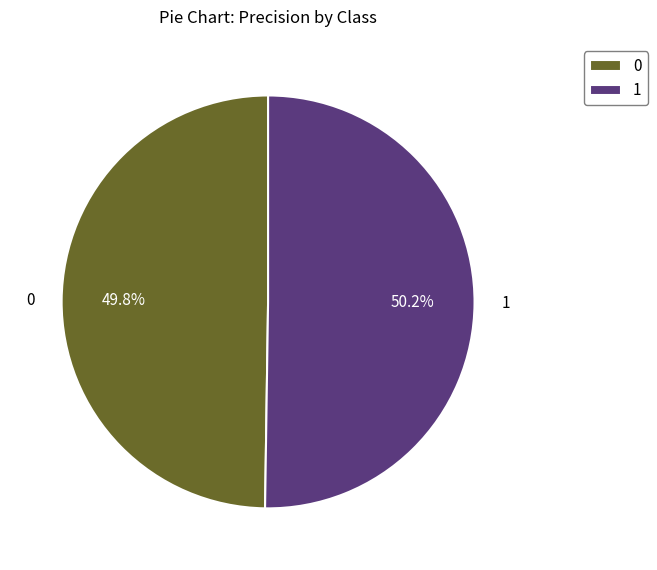

To the nearest percent, what portion does 0 represent?

50%